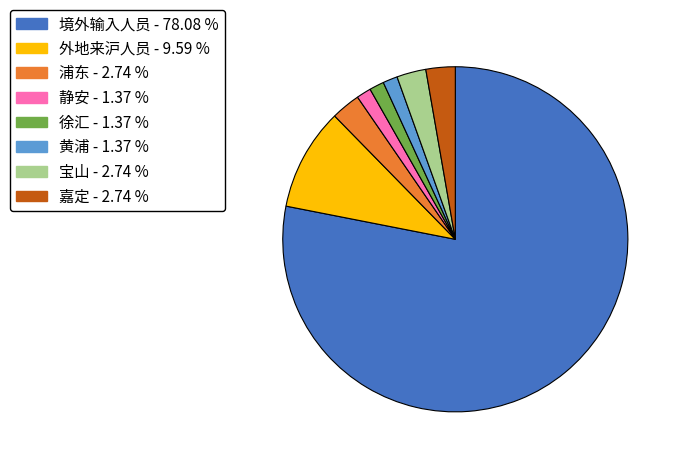

Is there any slice that represents more than half of the pie?

Yes